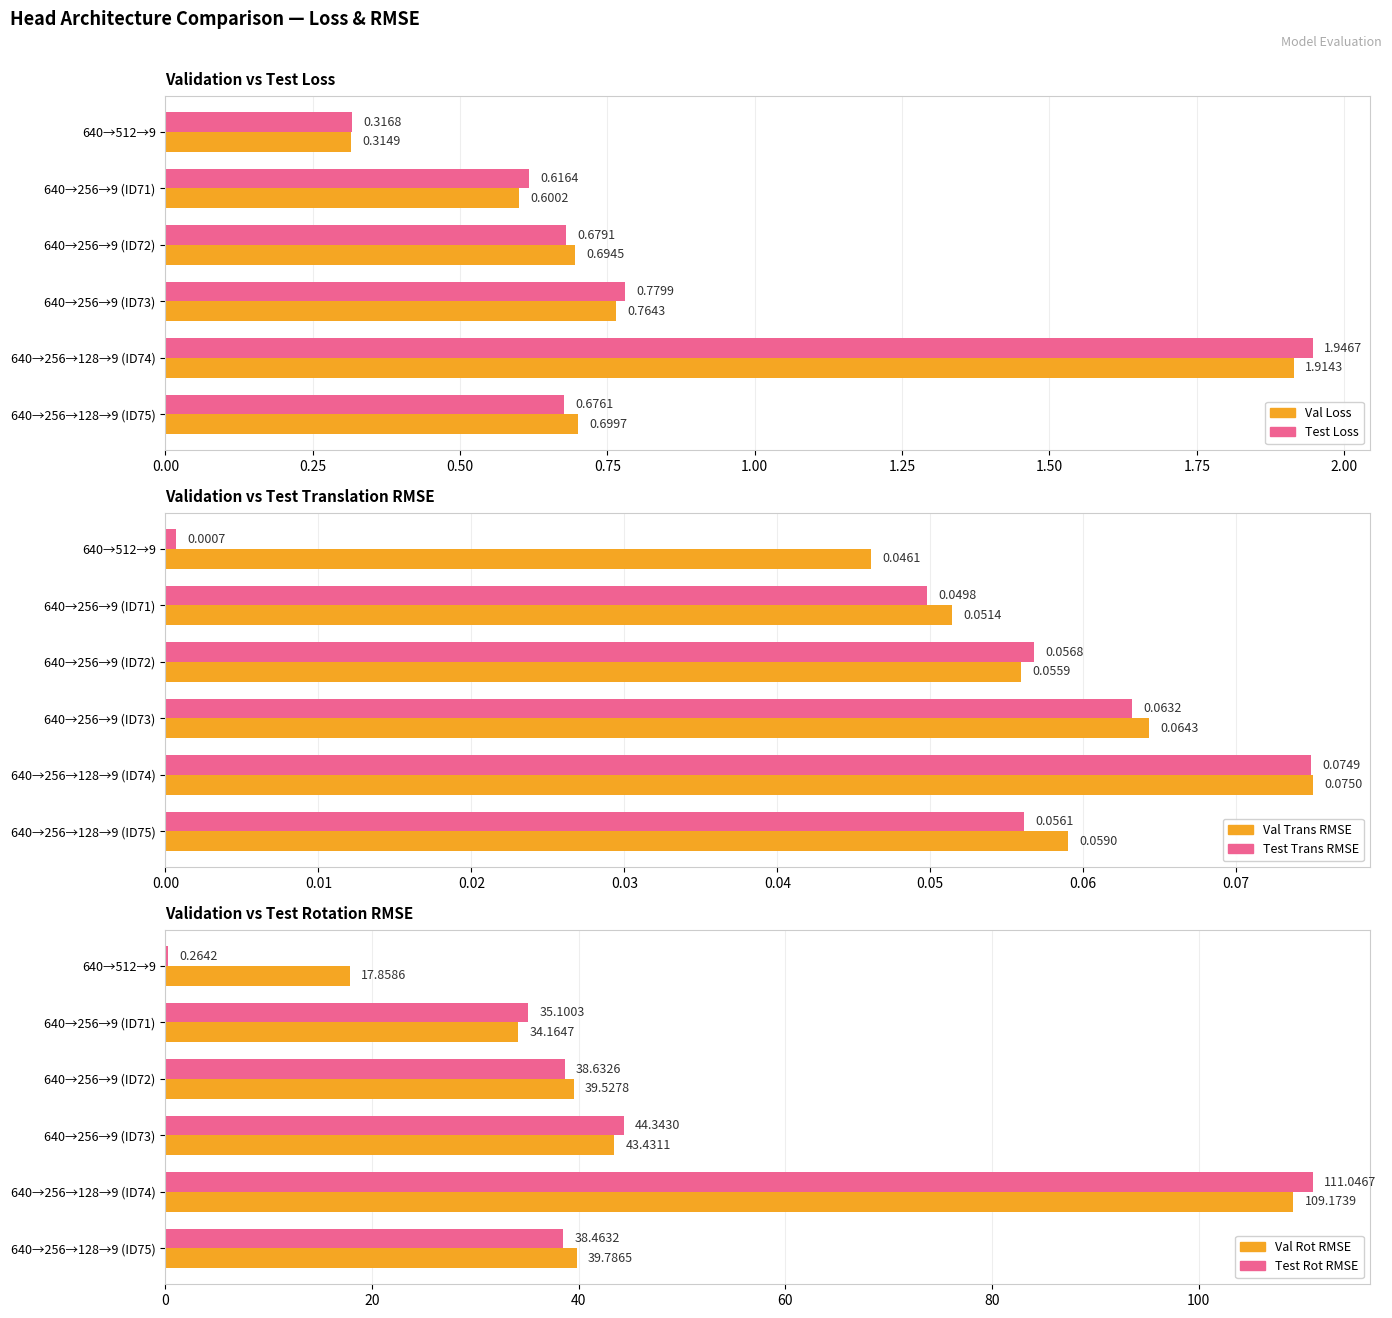

Which series changed the most between 640→512→9 and 640→256→9 (ID72)?

Test Rot RMSE